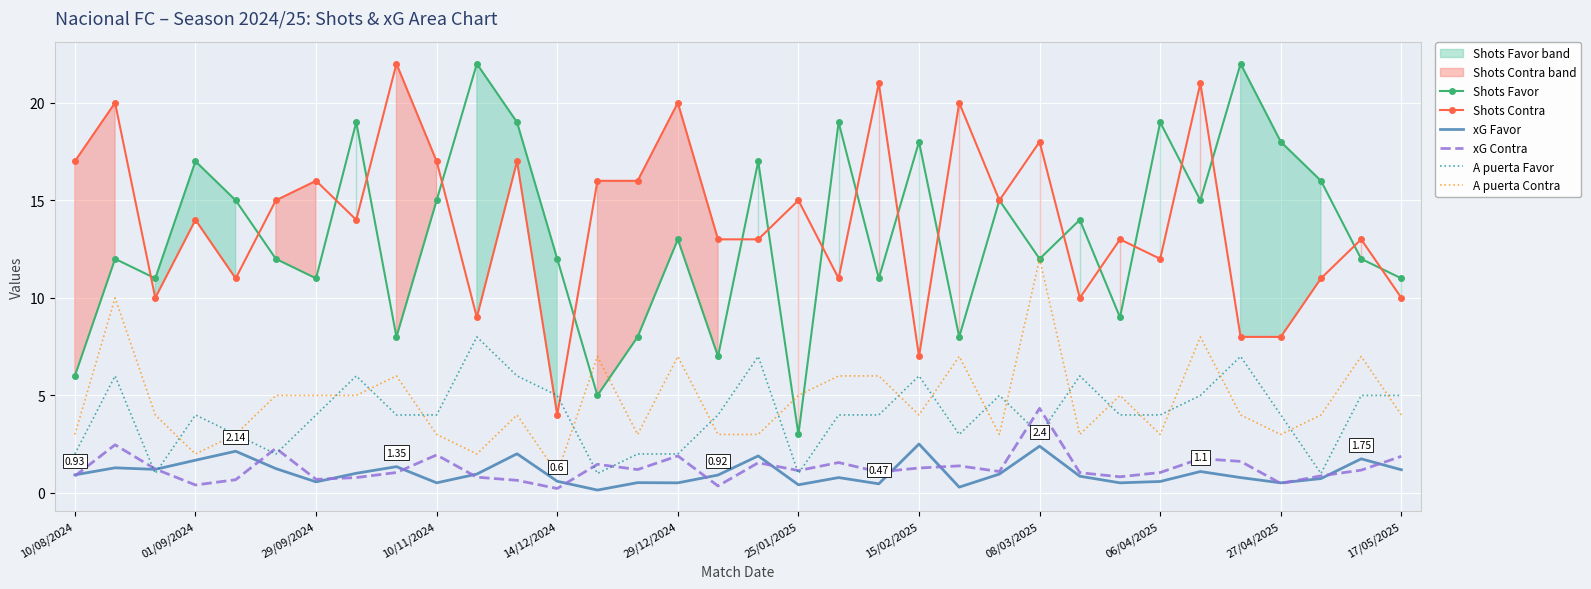

Which series changed the most between 10/08/2024 and 32?

Shots Favor